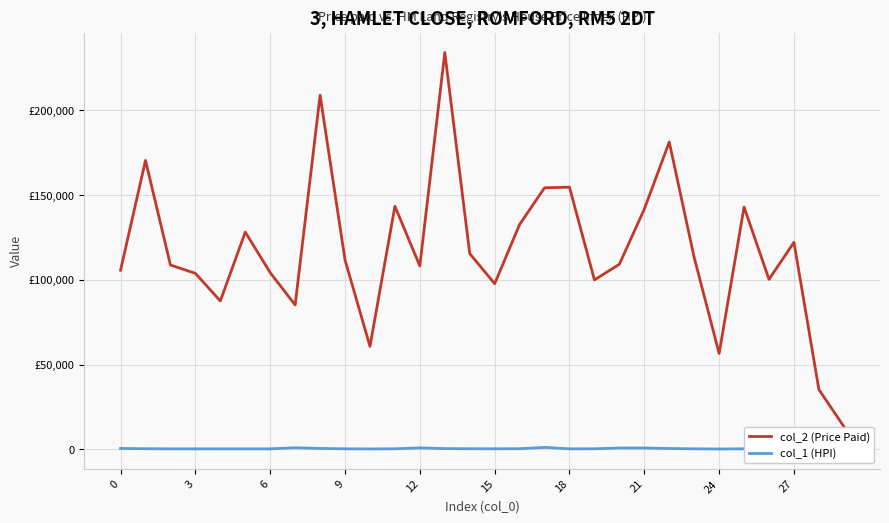

At which label is col_2 (Price Paid) closest to 123801?

27